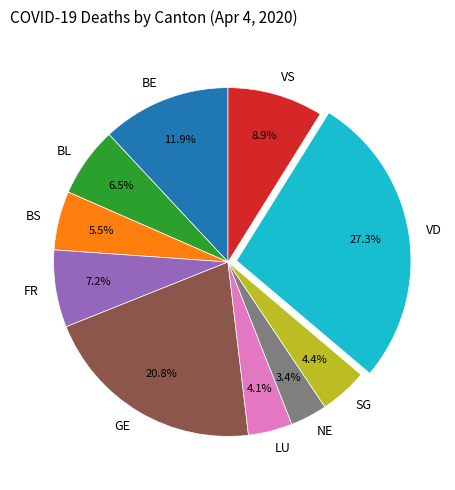

Do BL and BS together represent more than half of the pie?

No